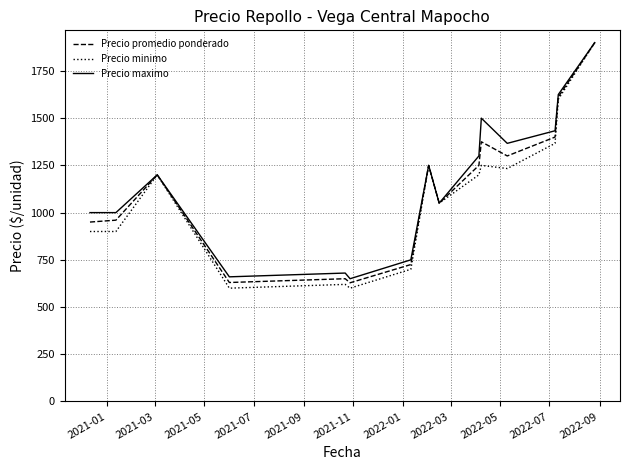

What is the smallest value displayed?

600.0